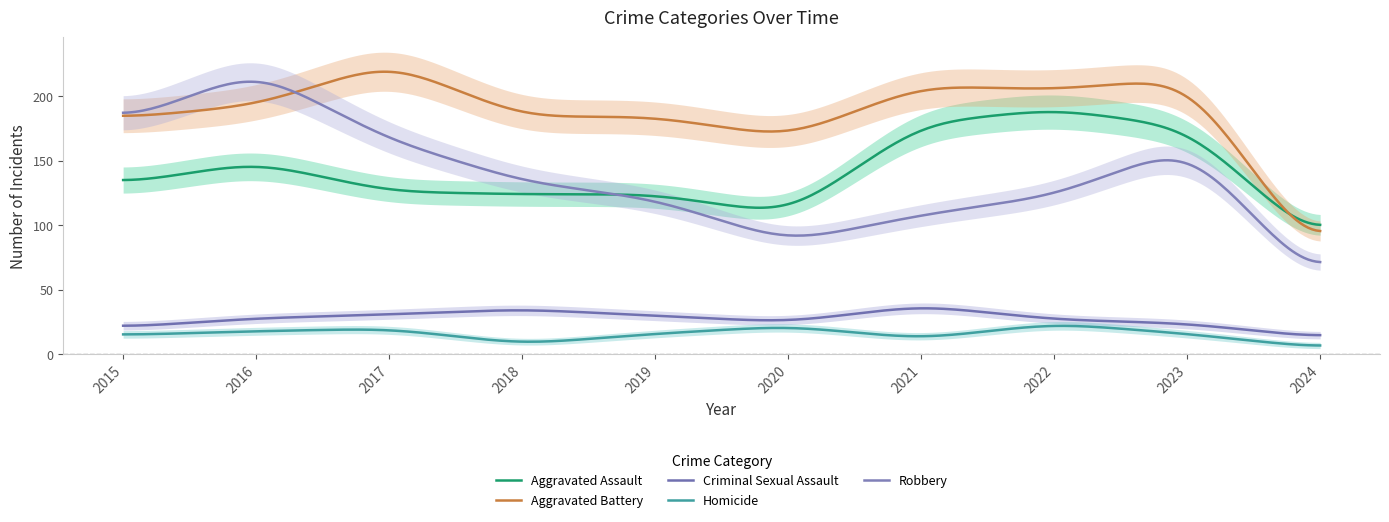

At which label does Homicide reach its peak?

2022